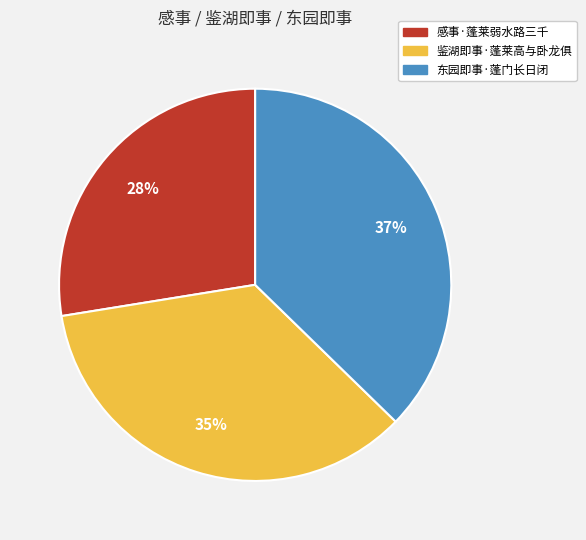

Does any single category account for the majority?

No